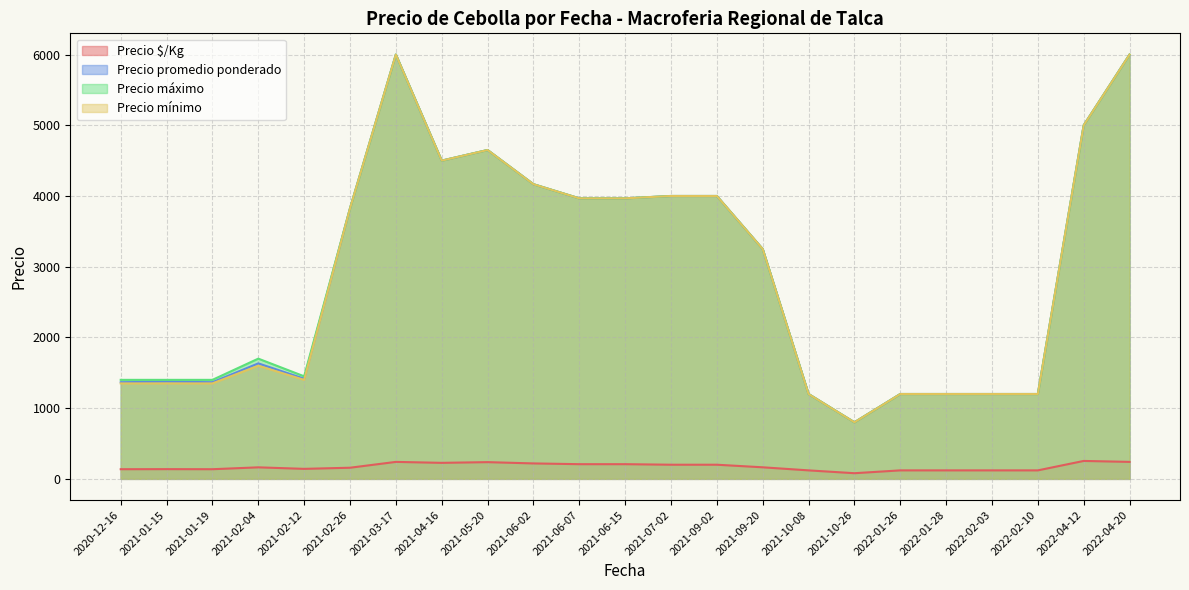

Which series has the largest total across all categories?

Precio máximo